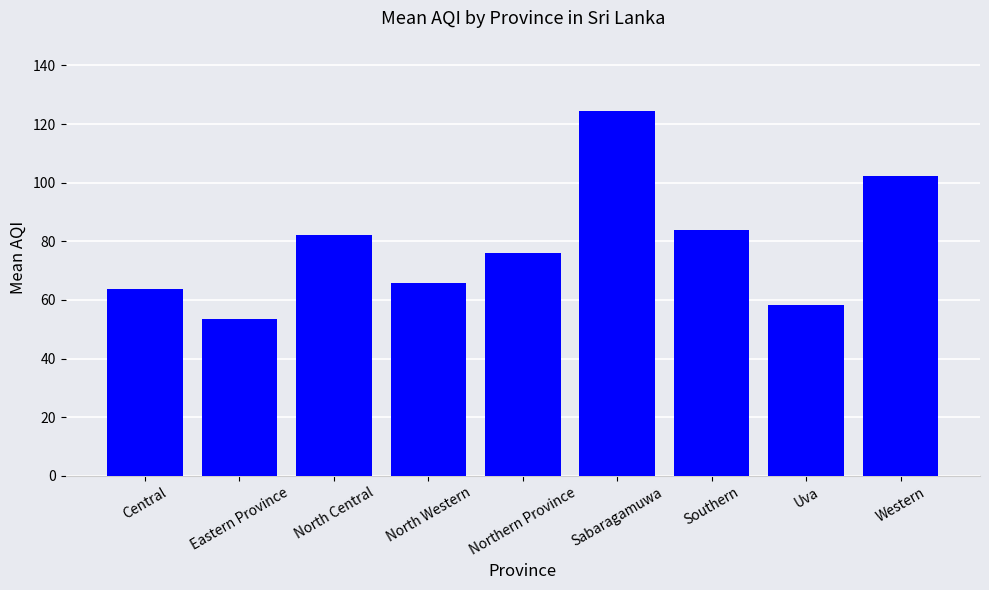

What value does the data have at Uva?

58.3